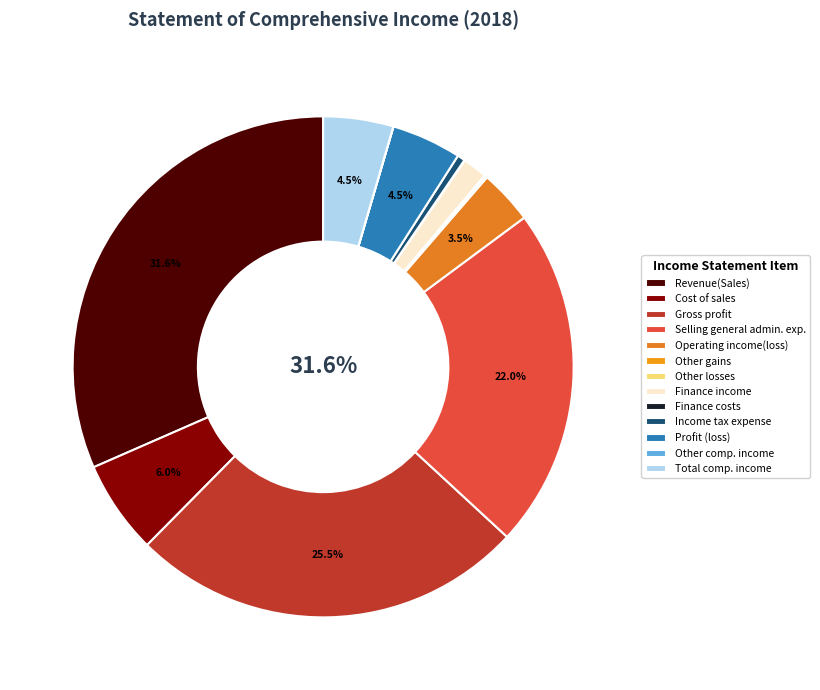

What percentage do Revenue(Sales) and Selling general administrative expenses together represent?

53.6%